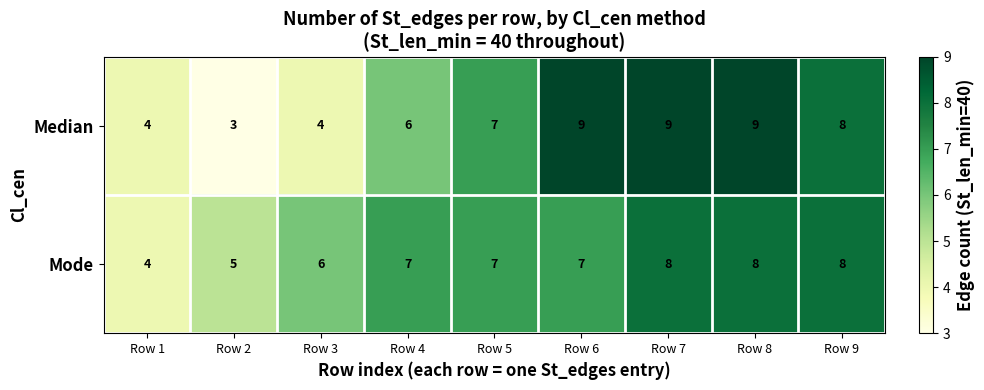

At which label is Median closest to 6?

Row 4